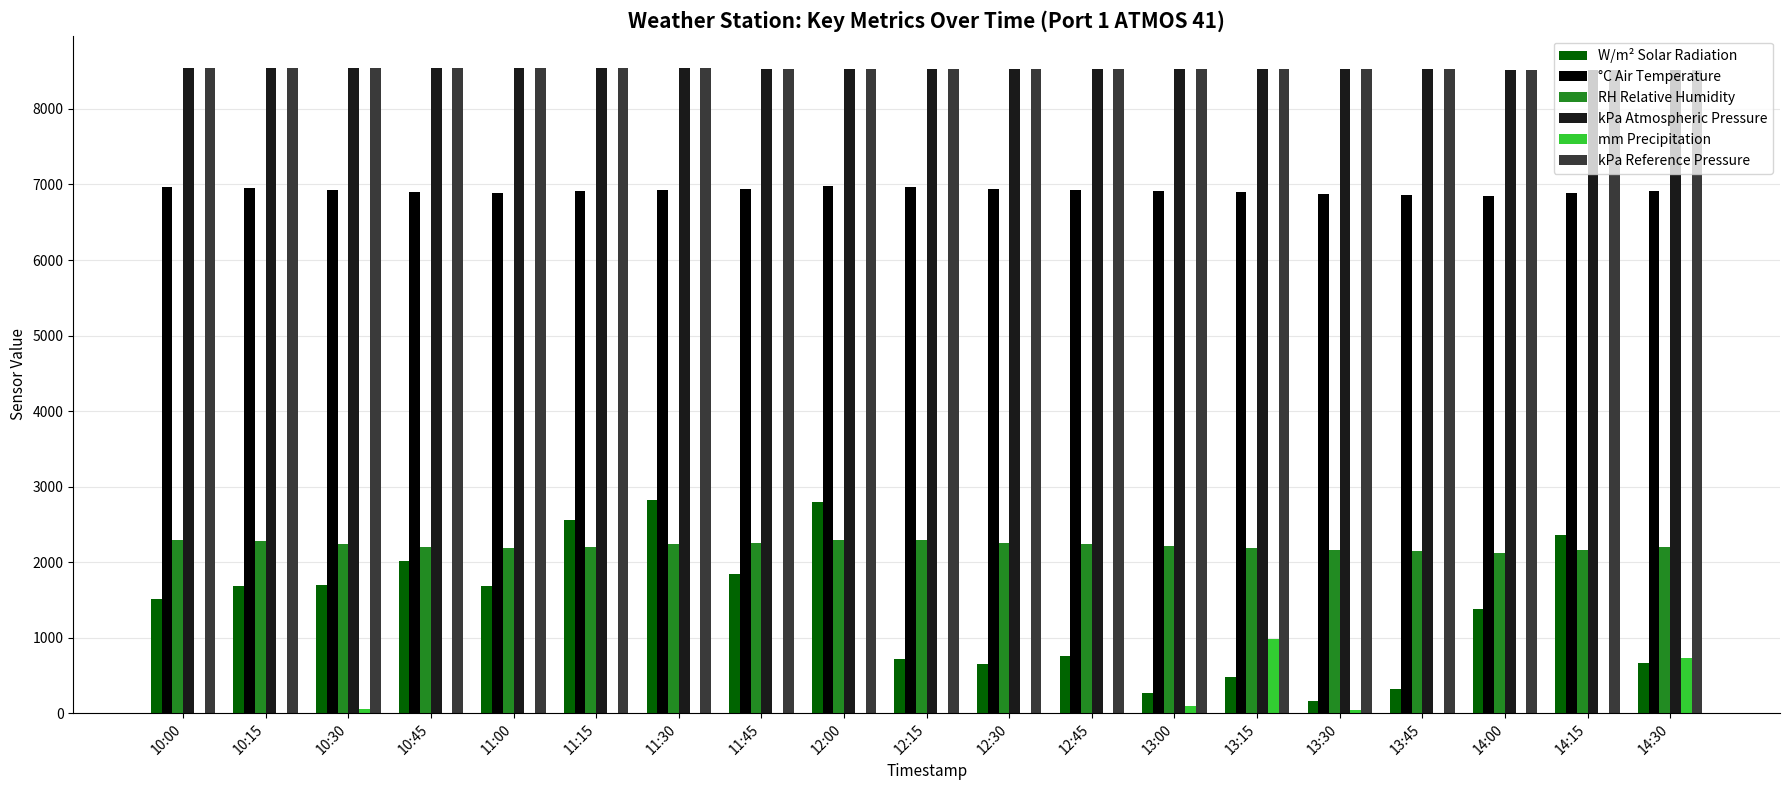

What is the sum of all W/m² Solar Radiation values?

26355